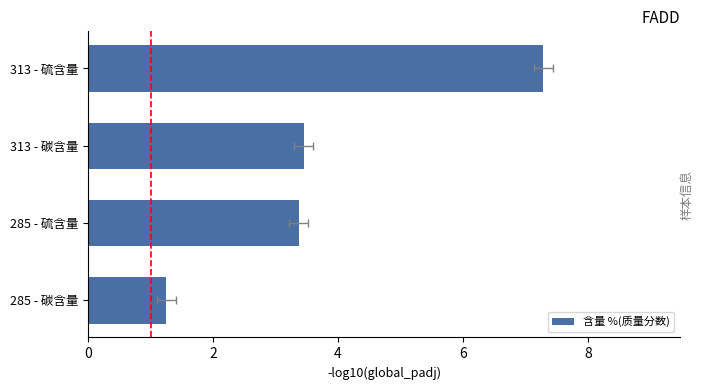

Are the bars grouped side by side (vs. stacked)?

No